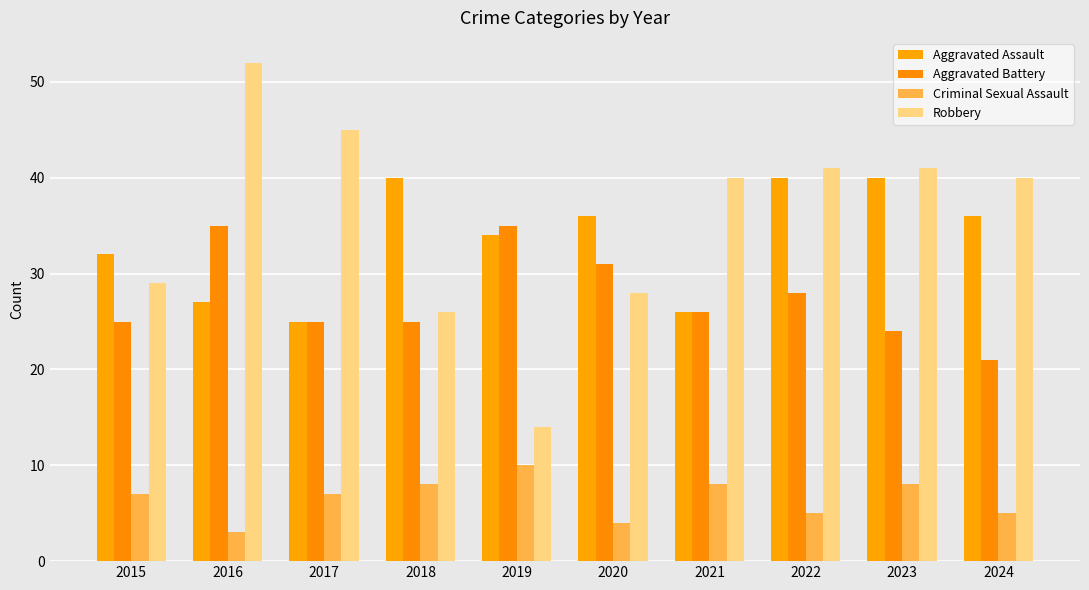

Reading left to right, what are all the values shown in this chart?

Aggravated Assault: 32	27	25	40	34	36	26	40	40	36
Aggravated Battery: 25	35	25	25	35	31	26	28	24	21
Criminal Sexual Assault: 7	3	7	8	10	4	8	5	8	5
Robbery: 29	52	45	26	14	28	40	41	41	40